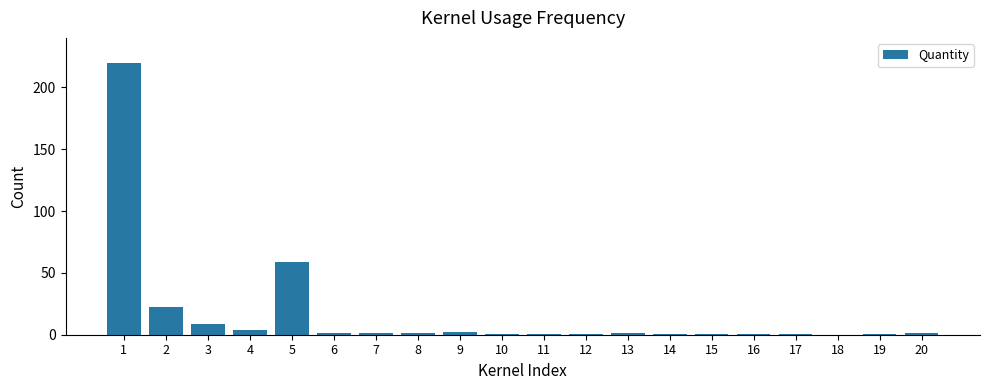

What is the sum of all values?

327.3